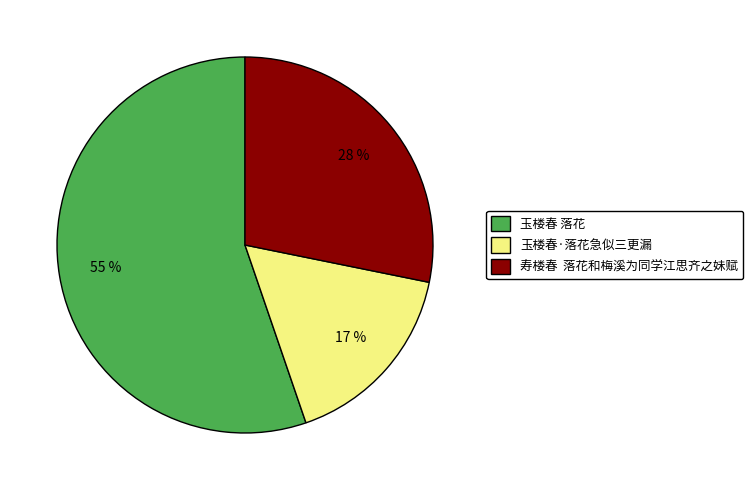

To the nearest percent, what is the average slice percentage?

33%